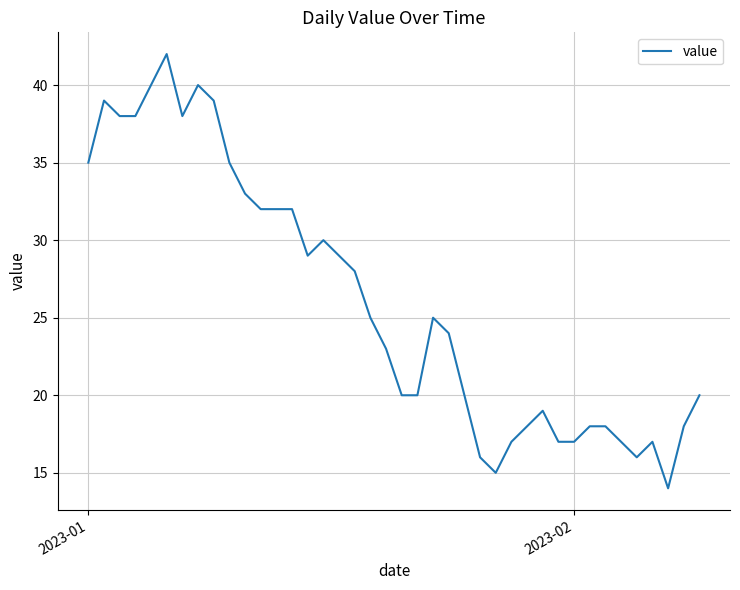

What is the minimum value shown in the chart?

14